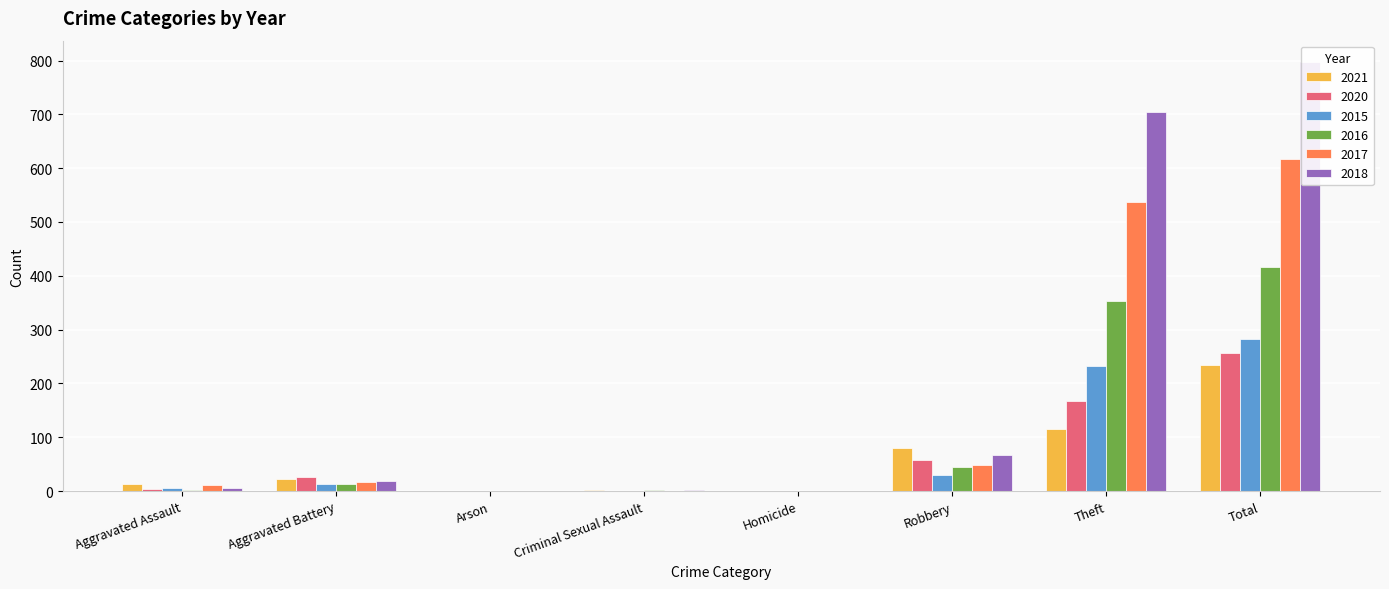

How many values in 2020 are above zero?

7